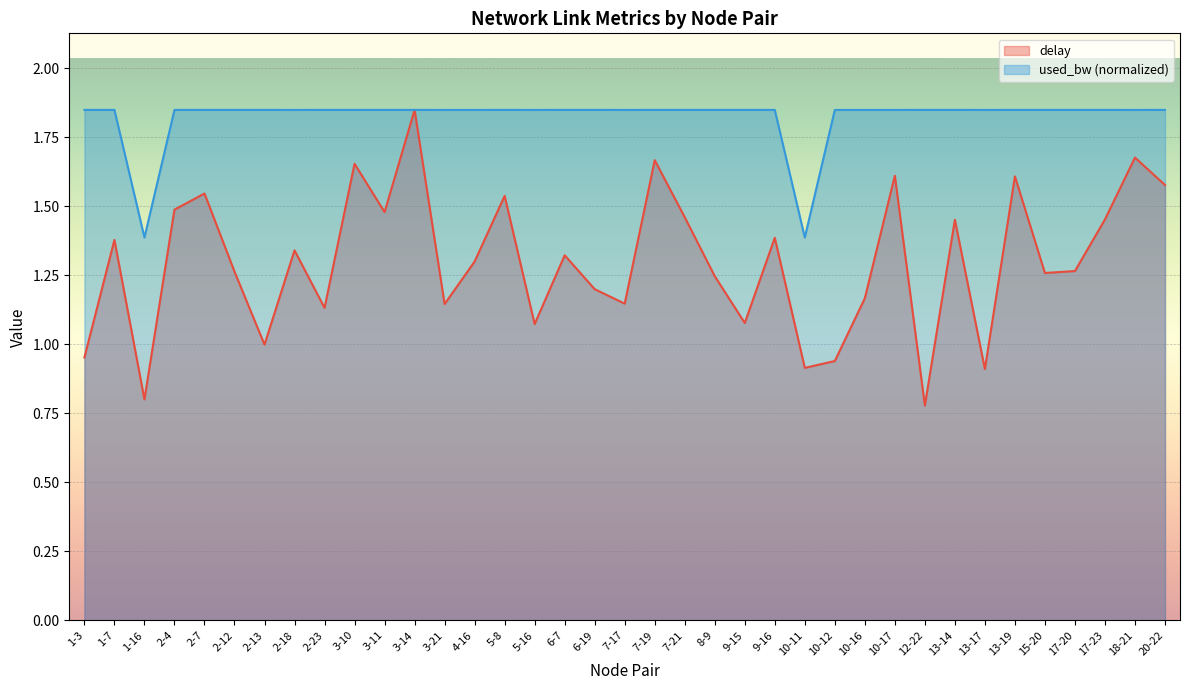

What position from the left is 7-19?

20